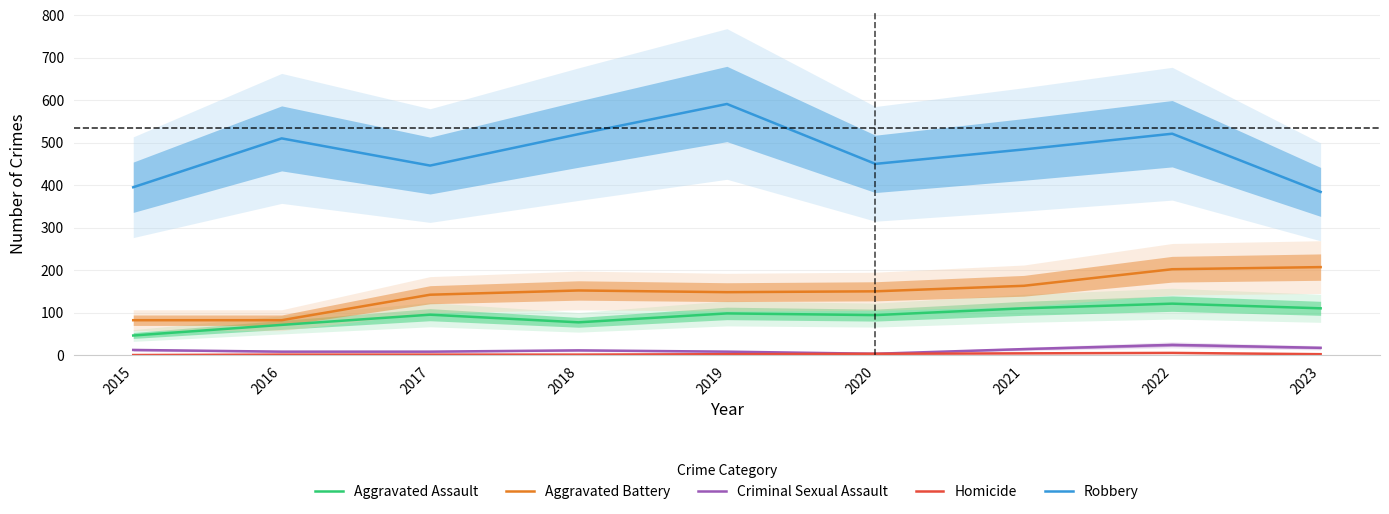

Between 2021 and 2023, which is larger?

2021